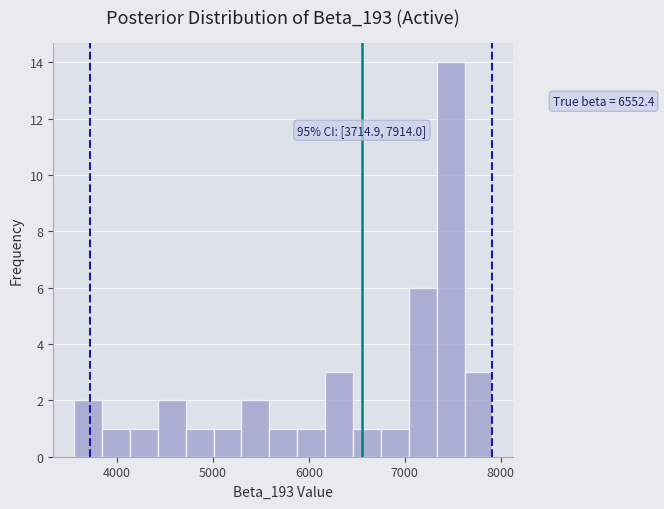

Read against the x-axis, roughly where is the centre of the tallest bar?

7500